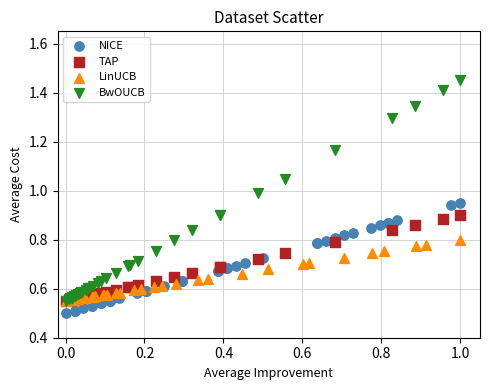

Which series contains the highest Y value?

BwOUCB